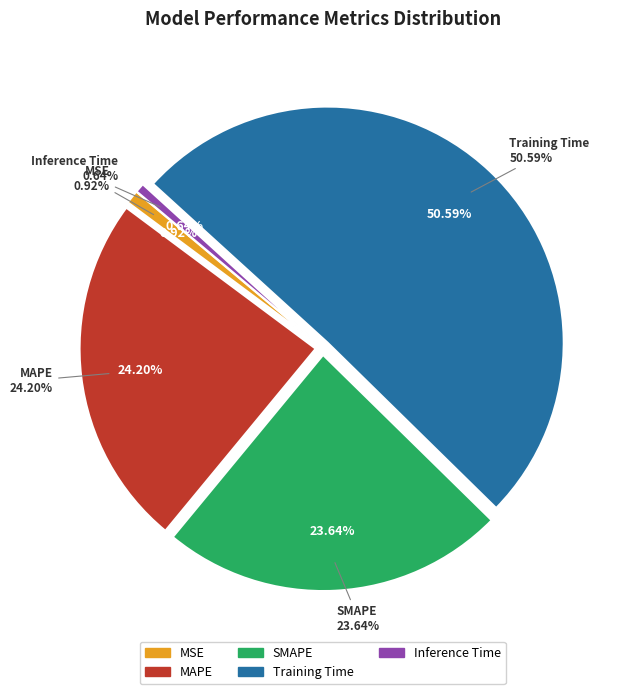

What portion of the pie excludes Training Time?

49.4%